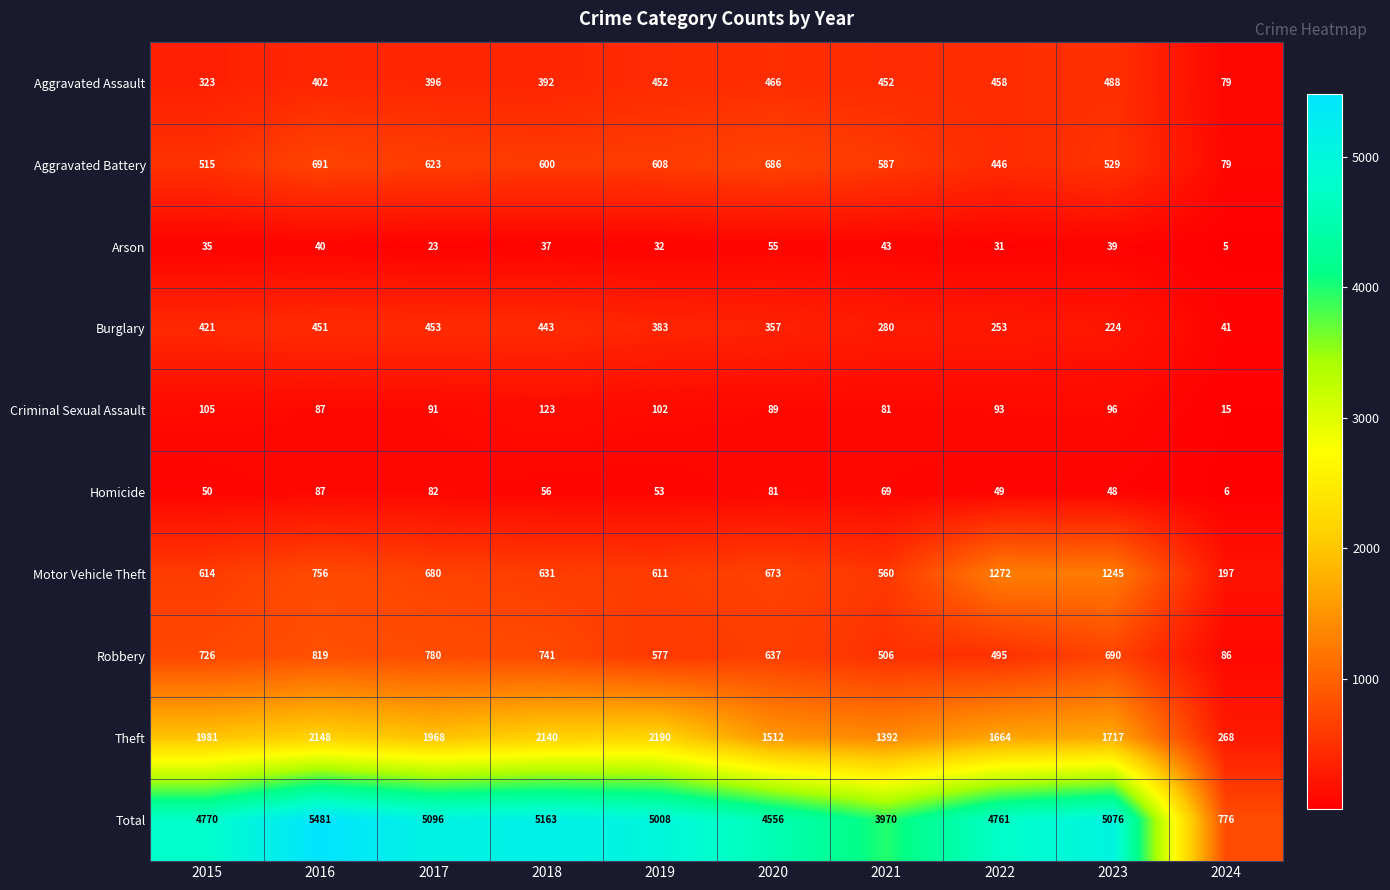

List the series in order of their peak value, highest first.

Total, Theft, Motor Vehicle Theft, Robbery, Aggravated Battery, Aggravated Assault, Burglary, Criminal Sexual Assault, Homicide, Arson